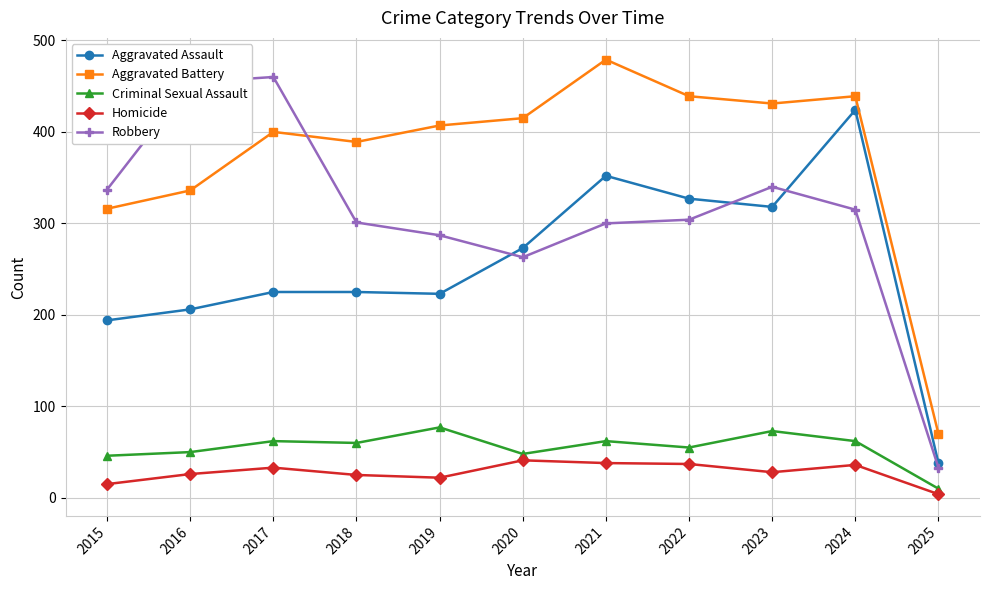

At which category is the sum across all series the highest?

2024